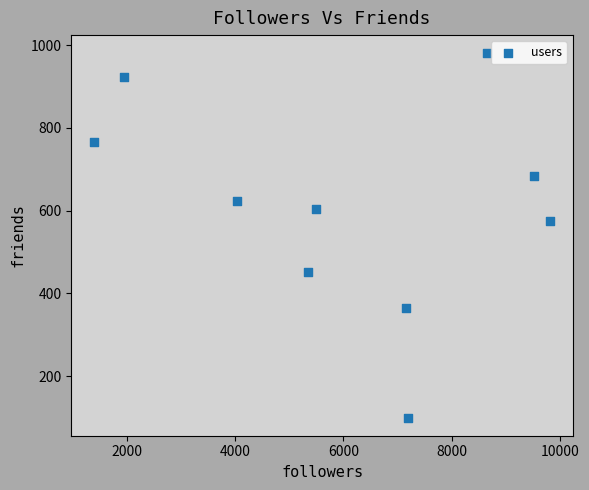

What is the range of X values (max minus min)?

8436